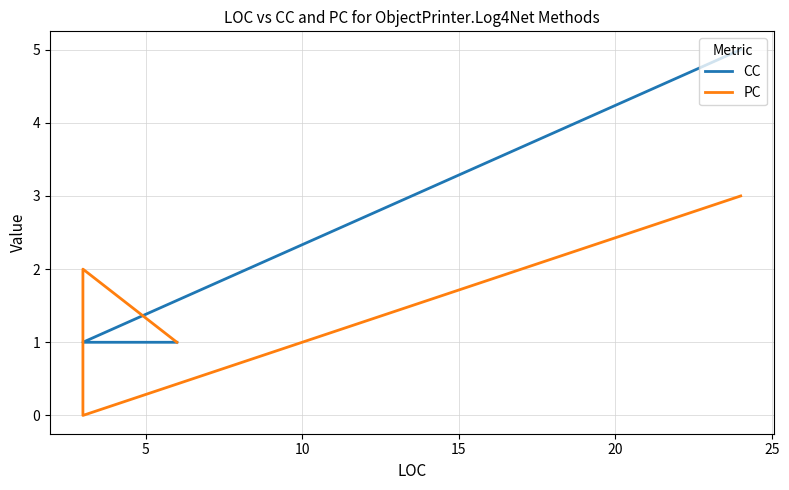

At how many categories does at least one series exceed 3?

1